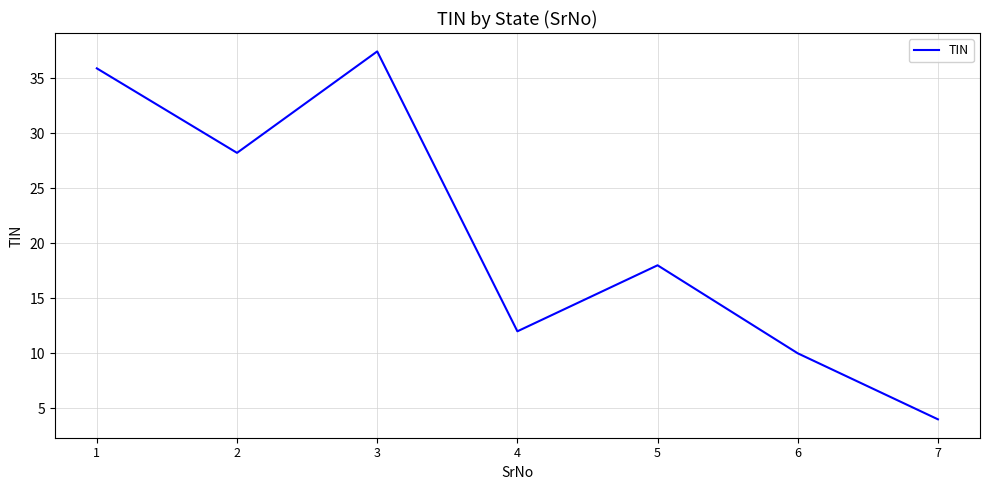

Does the chart display data point markers on the line(s)?

No